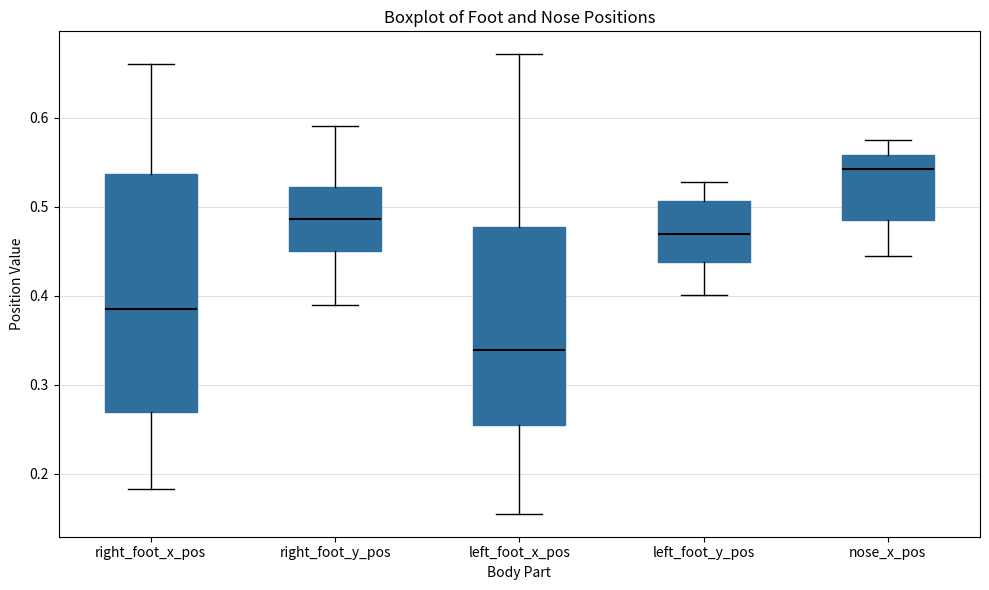

Which box is the tallest, from its lower edge to its upper edge?

right_foot_x_pos